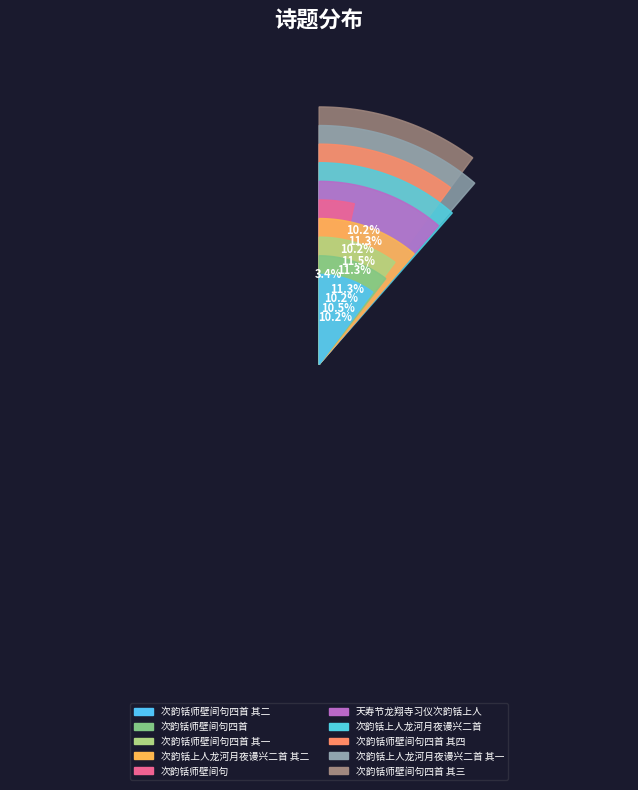

Is it true that 次韵铦师壁间句四首 其二 is 10% of the pie?

True